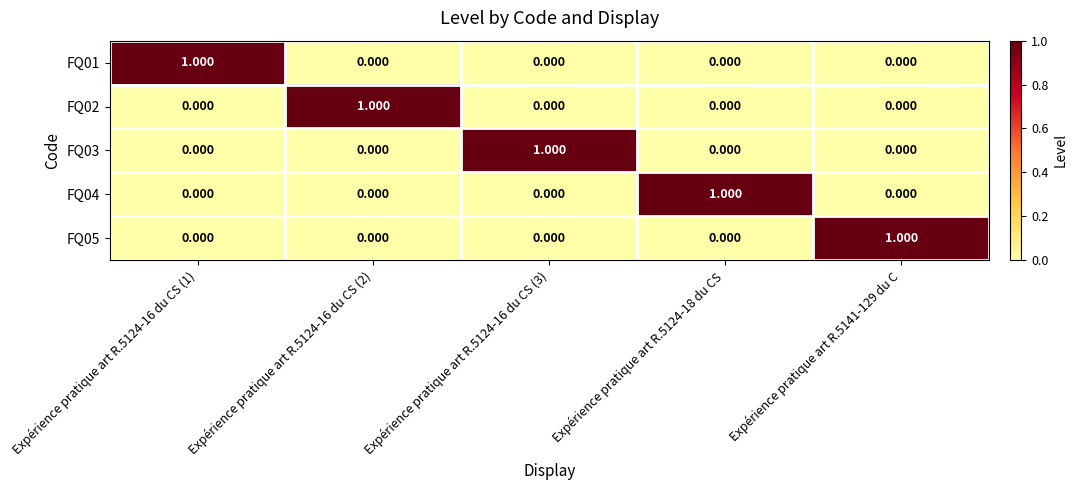

Is the value of FQ02 at Expérience pratique art R.5124-16 du CS (1) greater than the value of FQ03 at Expérience pratique art R.5124-16 du CS (3)?

No